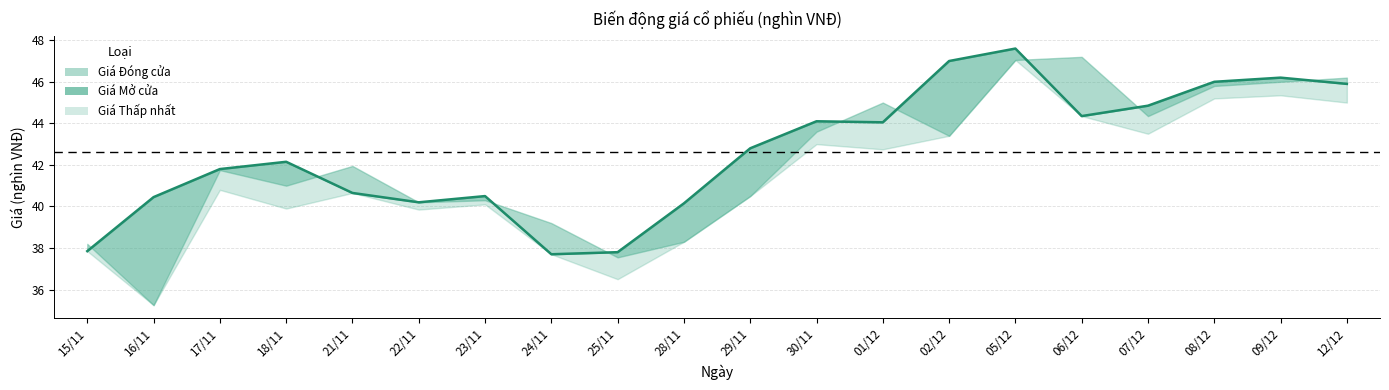

Is it true that the value at 24/11 is 23.2?

False